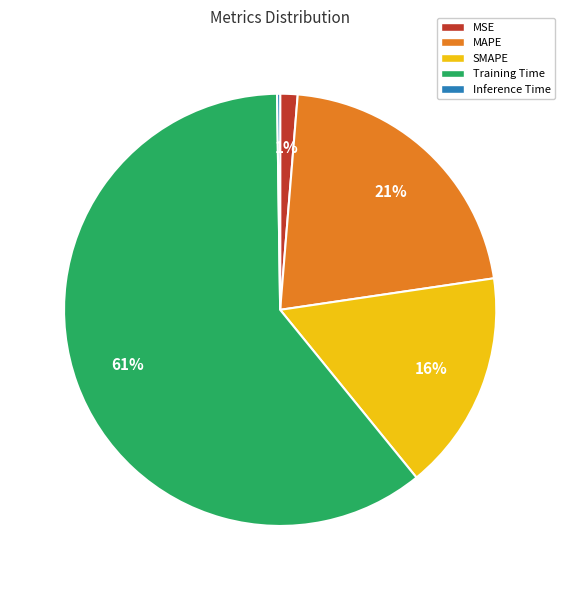

Which category has the biggest portion of the pie?

Training Time